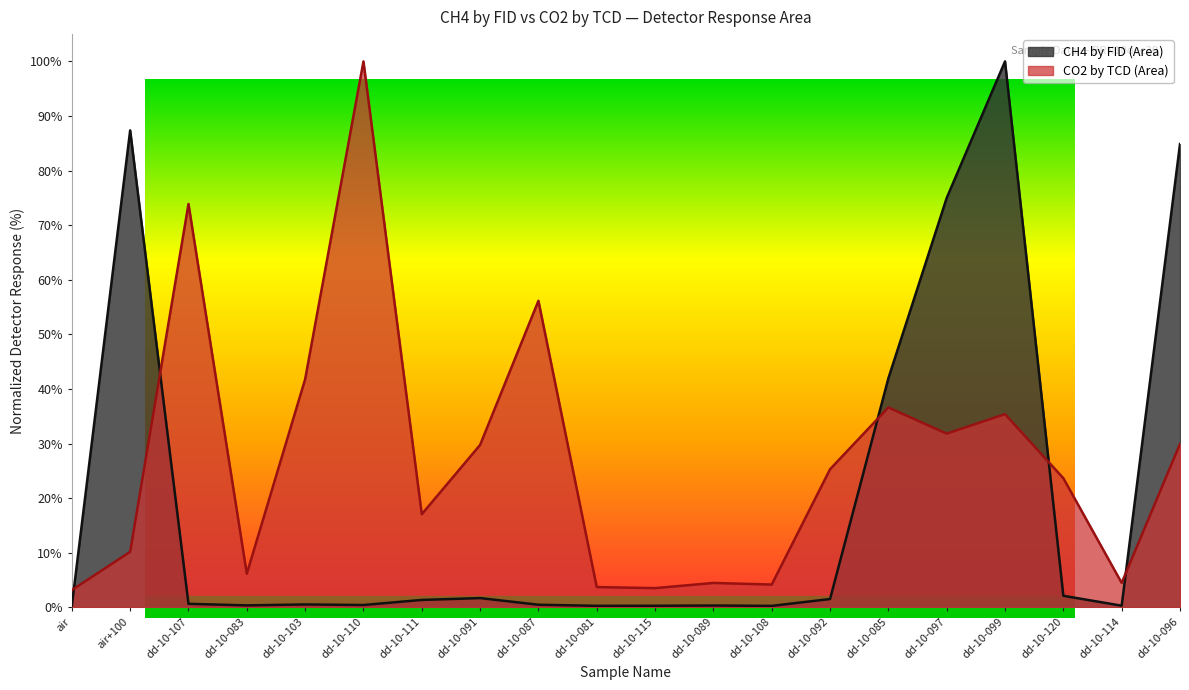

What is the total value across all series at dd-10-089?

4.8